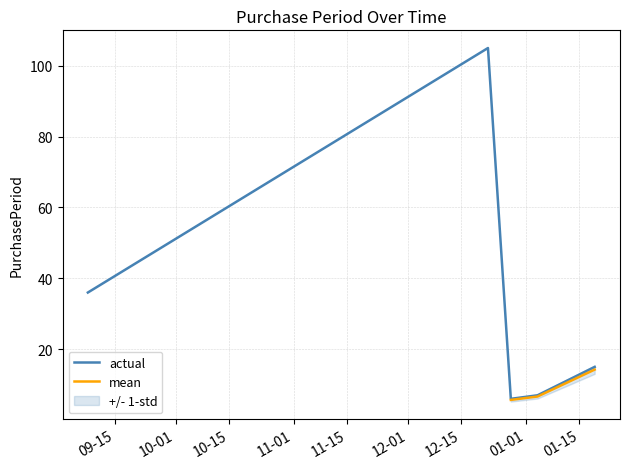

Does the chart display data point markers on the line(s)?

No